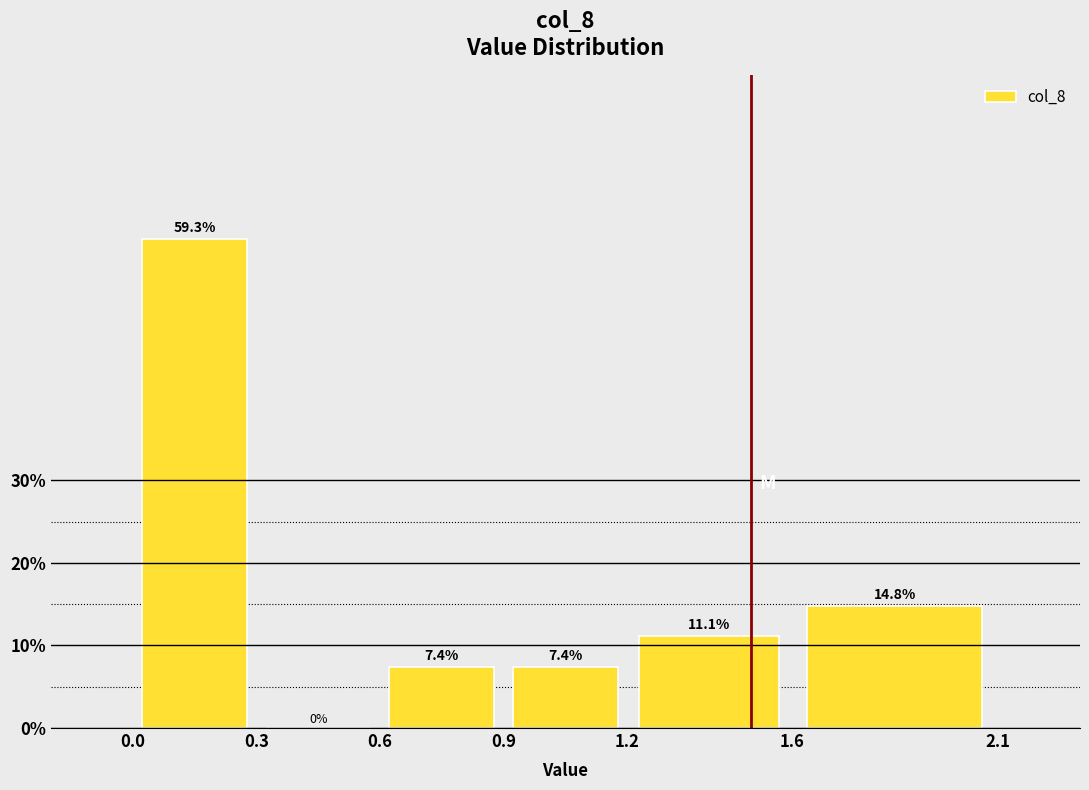

Reading left to right, list every bar in this chart as the range it spans on the x-axis followed by its height.

0.0 to 0.3: 59.3
0.3 to 0.6: 0.0
0.6 to 0.9: 7.4
0.9 to 1.2: 7.4
1.2 to 1.6: 11.1
1.6 to 2.1: 14.8